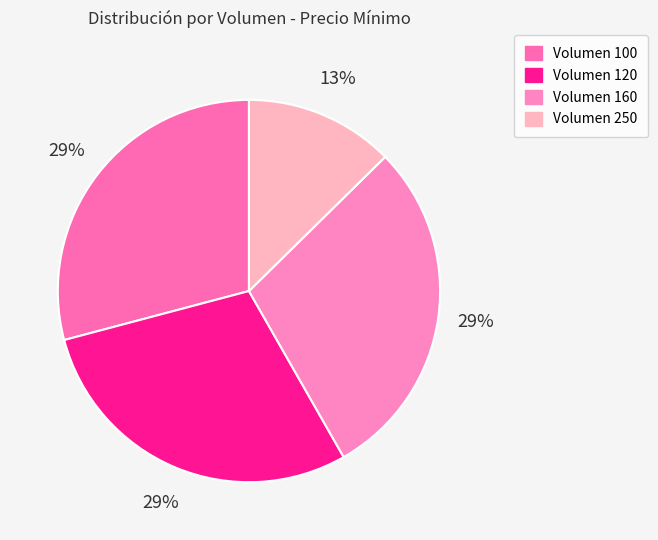

Count the number of slices in the pie.

4